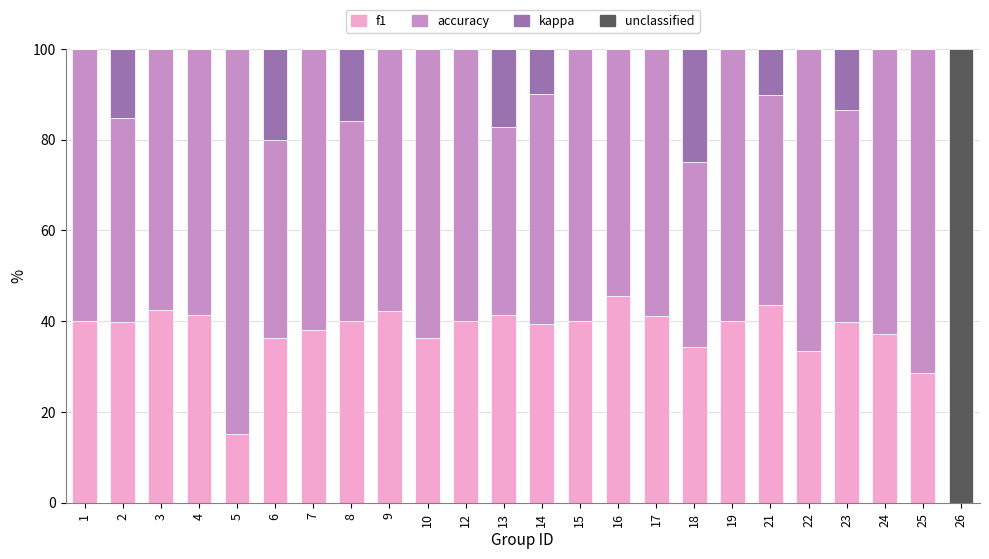

Is it true that f1 equals 33.4 at 22?

True